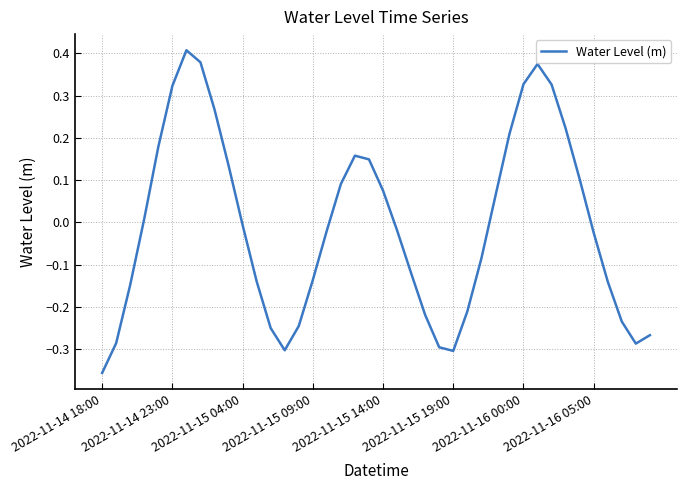

What is the difference between the maximum and minimum values?

0.8